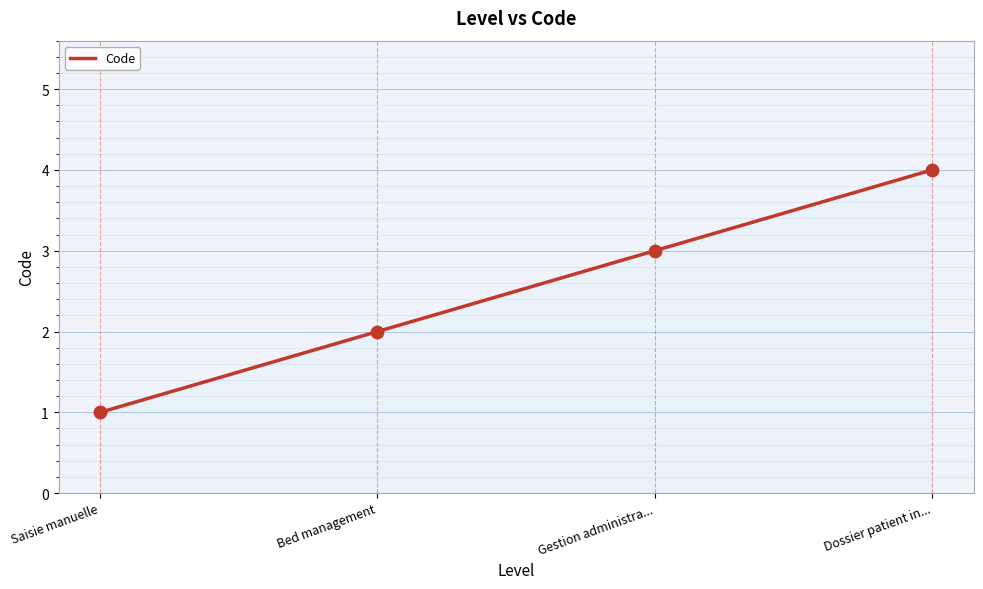

What is the ratio of the value at Bed management to the value at Saisie manuelle?

2.0